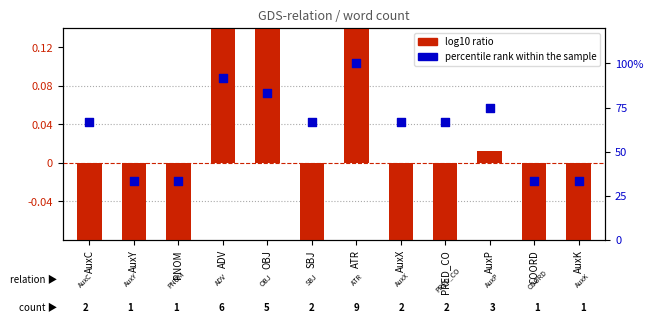

Which series has the largest total across all categories?

percentile rank within the sample